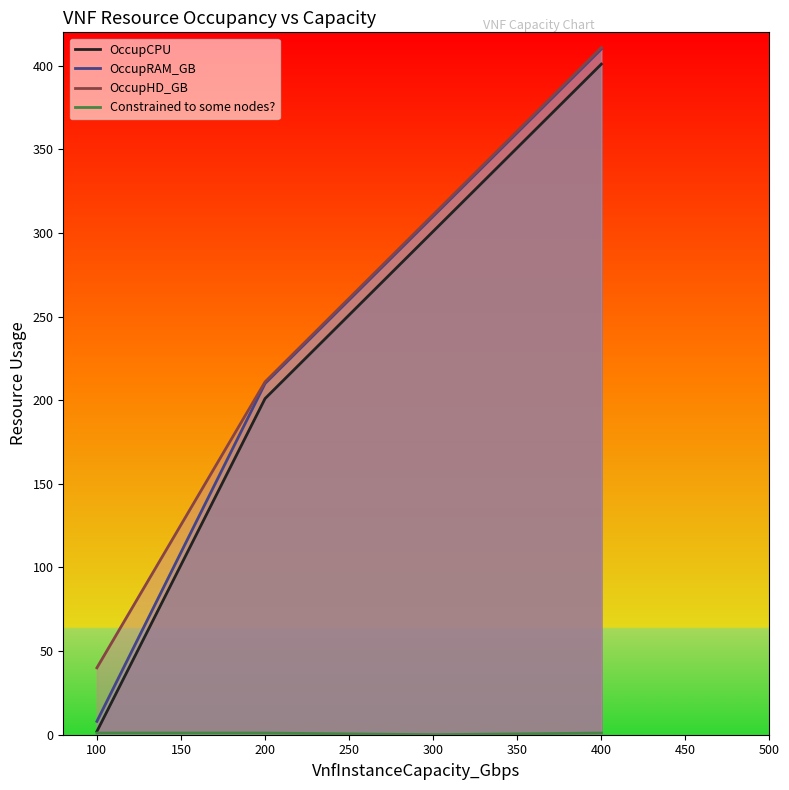

What is the sum of all OccupHD_GB values?

973